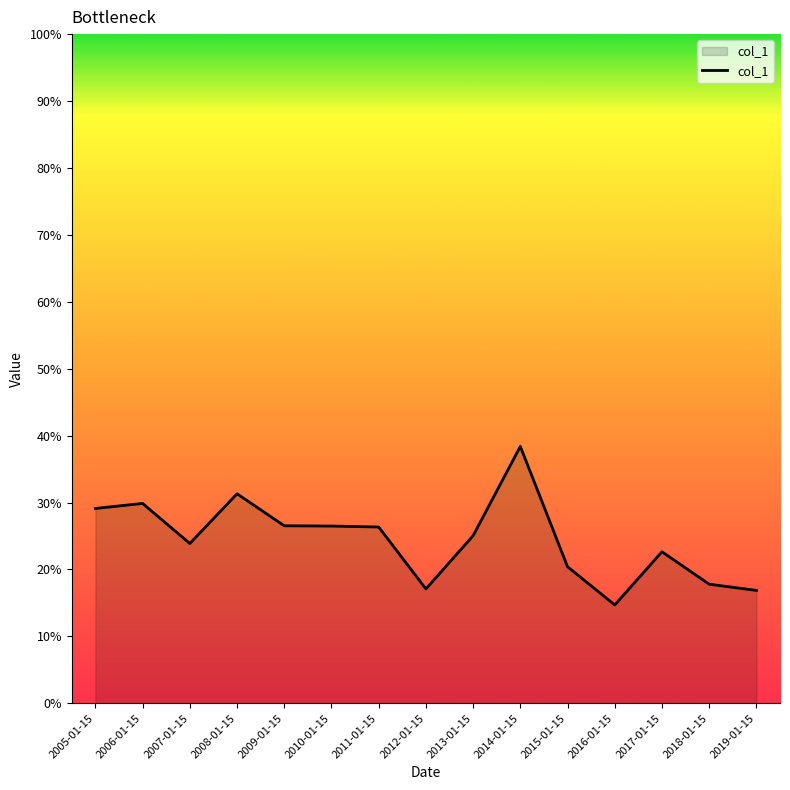

Does the chart display data point markers on the line(s)?

No